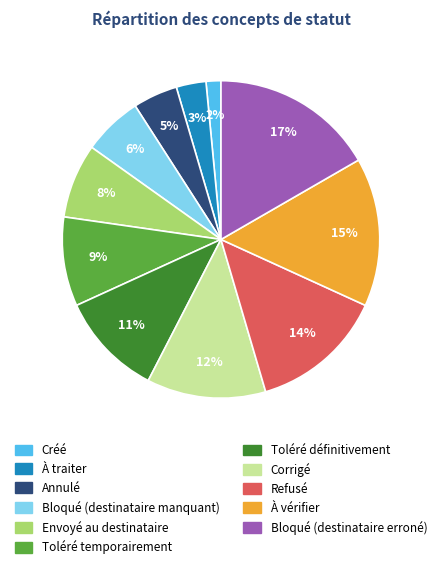

What percentage is the Créé slice, to the nearest percent?

2%